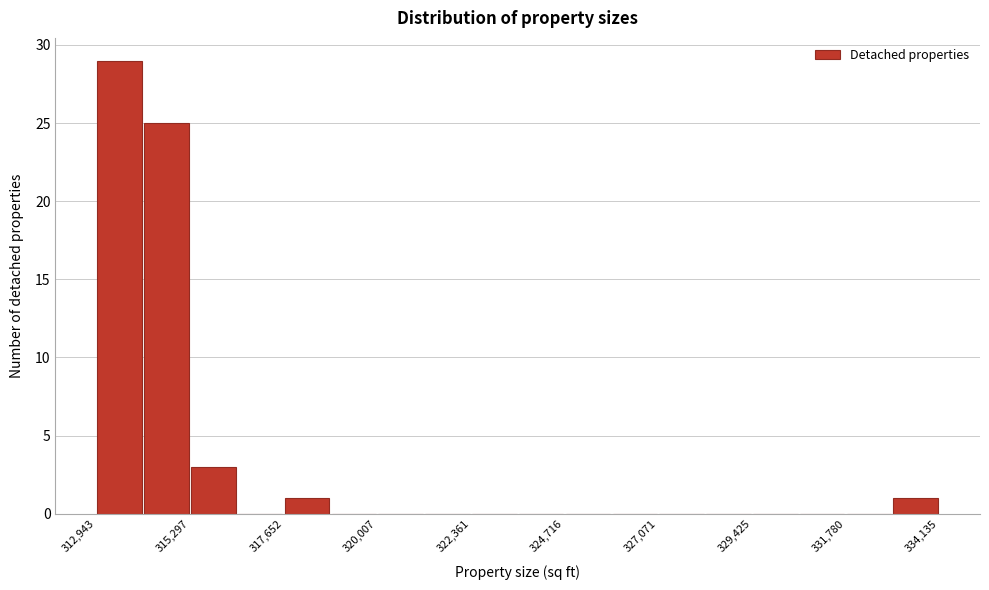

Read against the x-axis, roughly where is the centre of the tallest bar?

313500